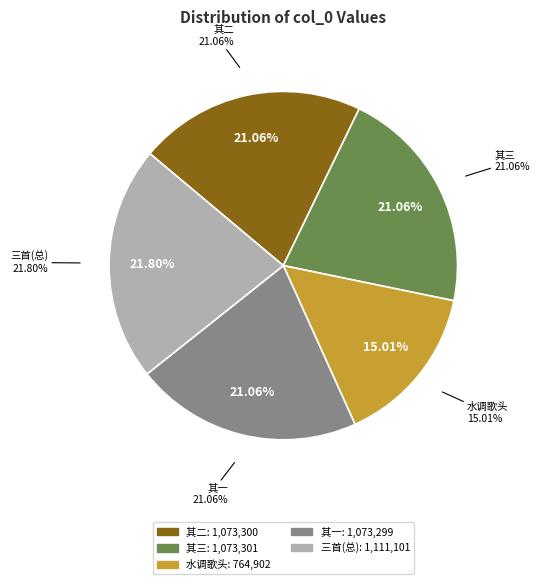

The 次韵子我兄和沈侍御史吴兴酬唱诗三首 其一 slice represents 14% of the pie. True or false?

False